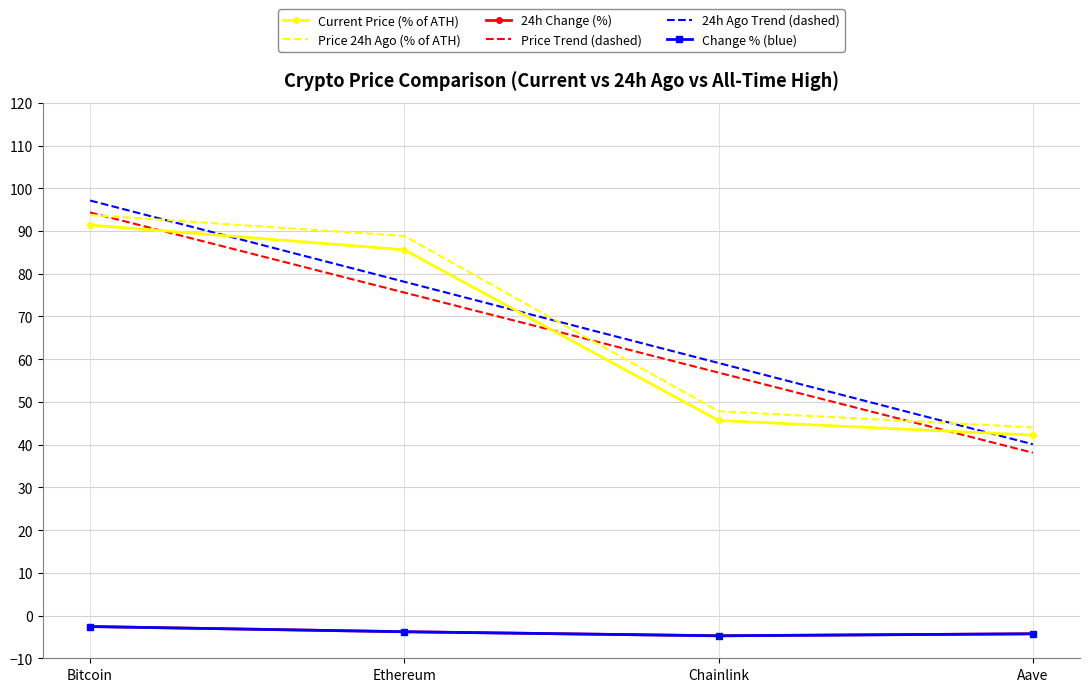

At how many categories does at least one series exceed 34?

4